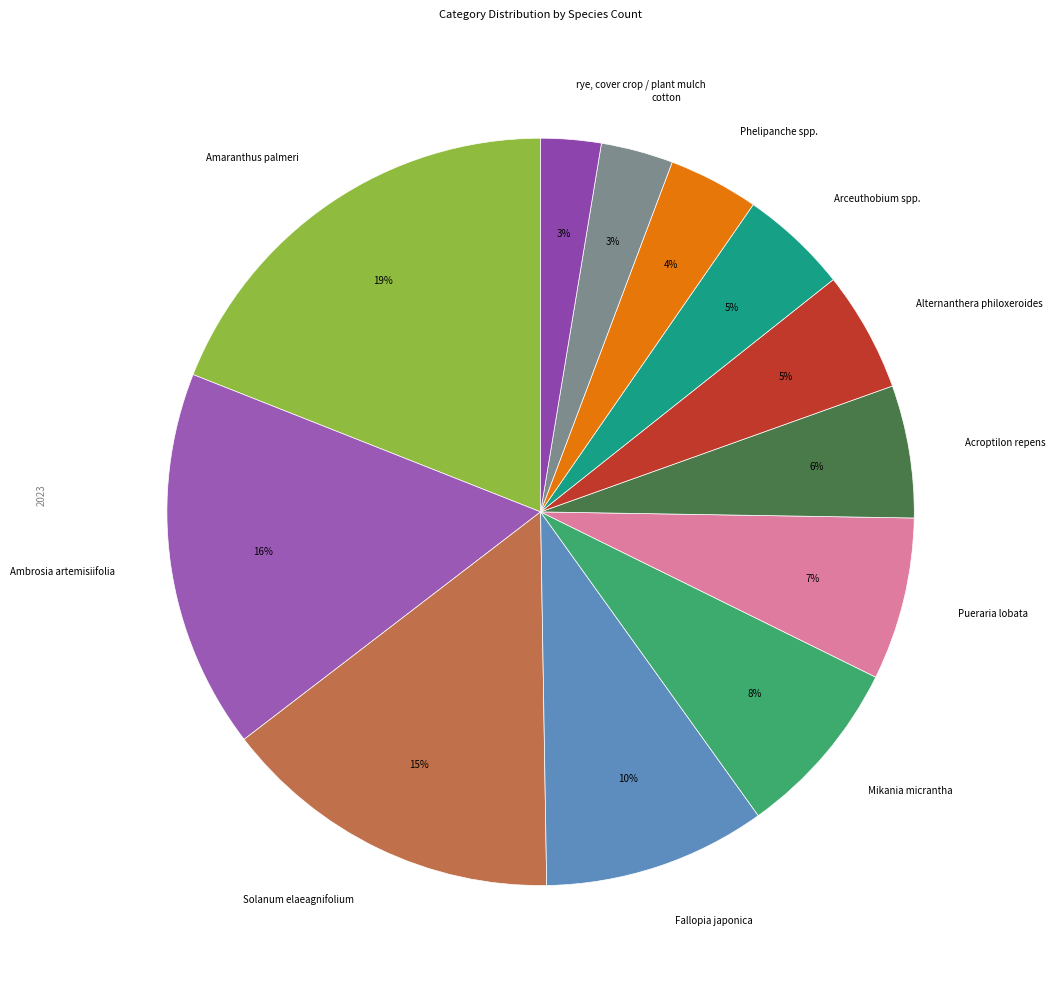

Is cotton the majority of the pie?

No